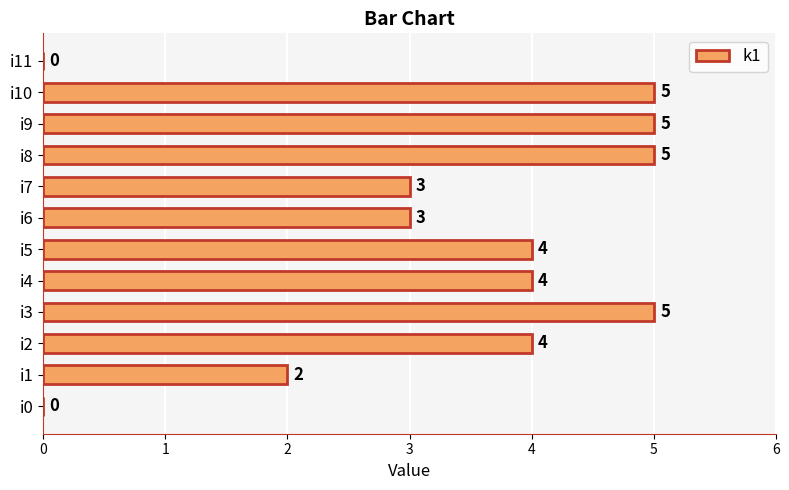

What is the sum of all values?

40